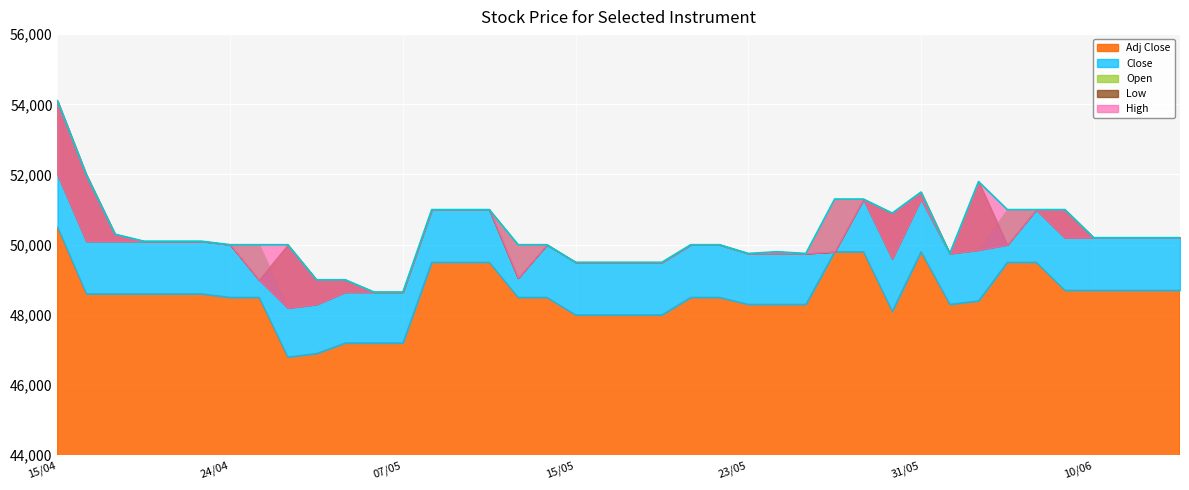

Which series has the widest spread of values?

High